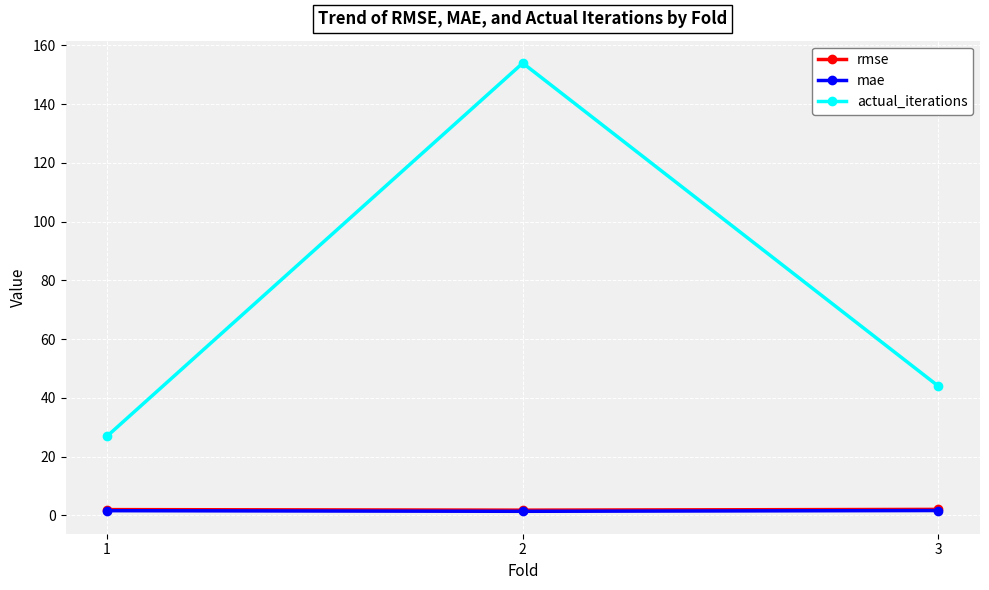

What is the minimum value shown in the chart?

1.4